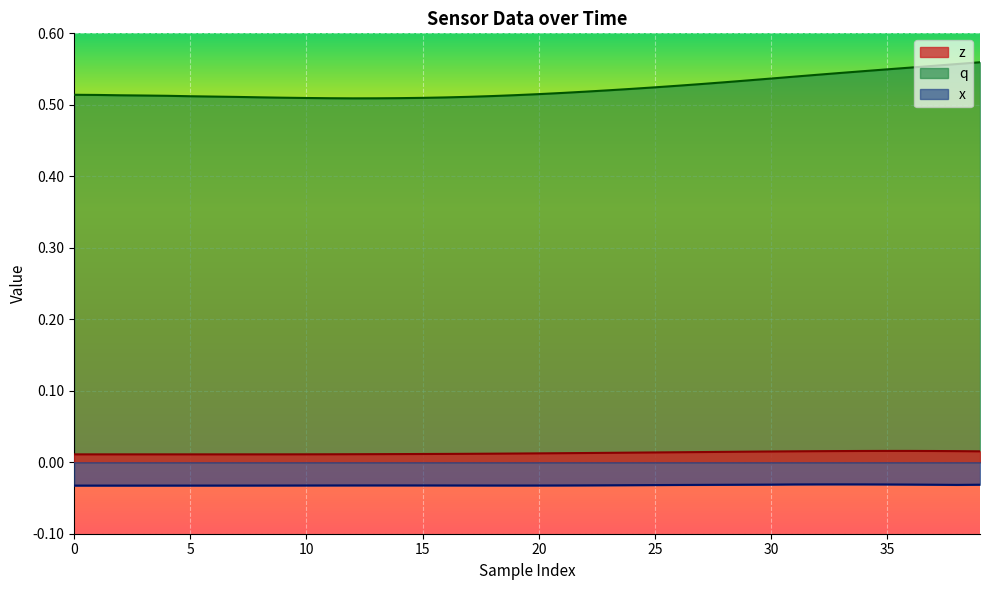

How many lines are shown in the chart?

3